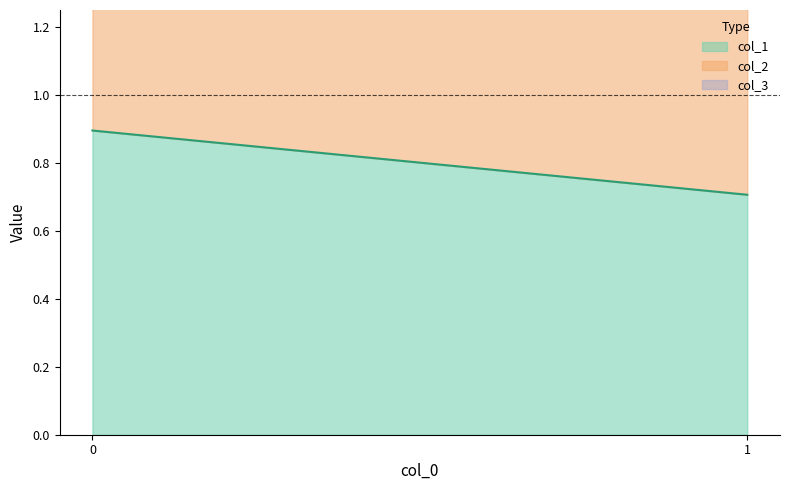

What is the sum of the col_1 values at 1 and 0?

1.6